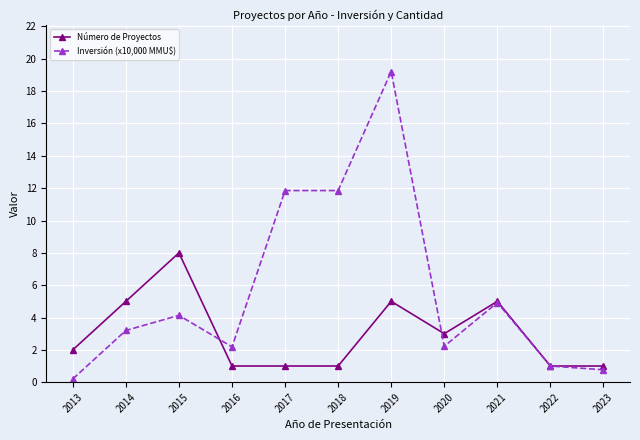

Where do Número de Proyectos and Inversión (x10,000 MMU$) first cross each other?

2015 and 2016